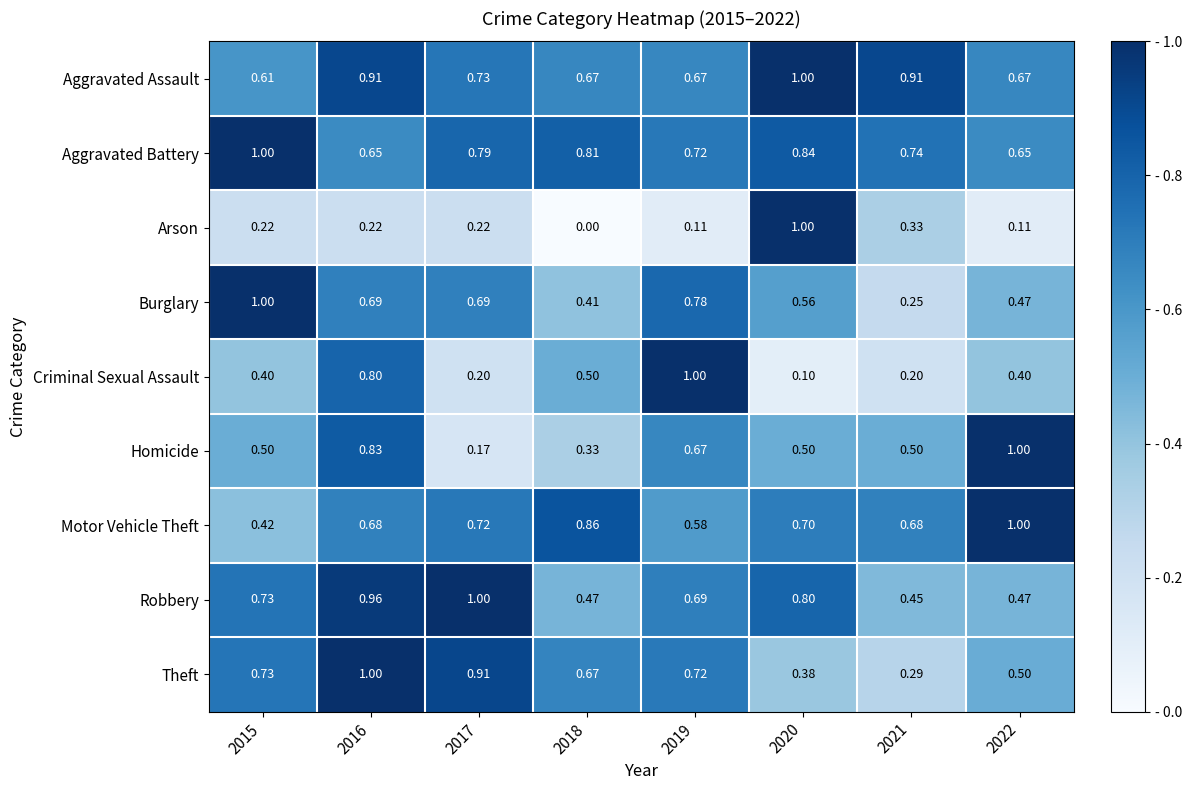

Is the value of Burglary at 2020 greater than the value of Robbery at 2019?

No